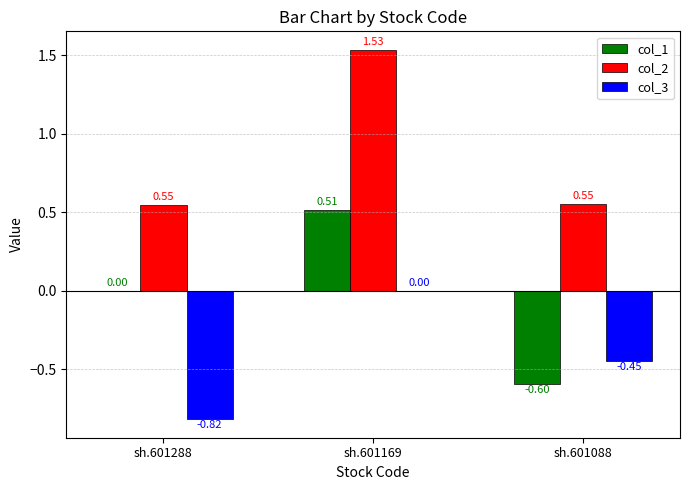

How many col_1 values are between 0 and 1?

2